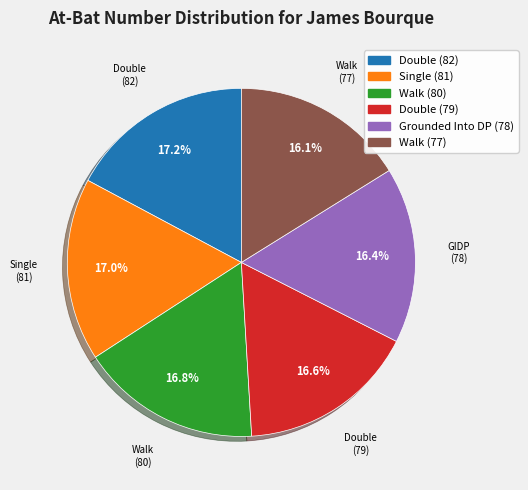

Is there any slice that represents more than half of the pie?

No